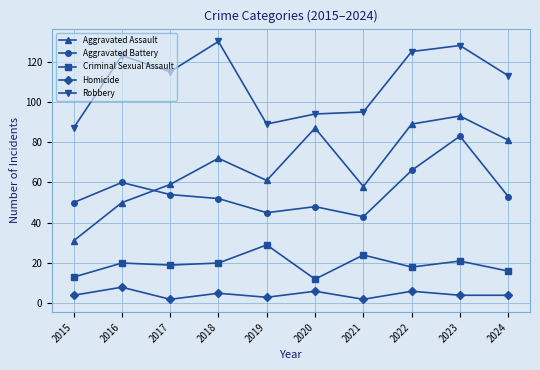

In Aggravated Assault, how many points are lower than both neighbors (excluding endpoints)?

2